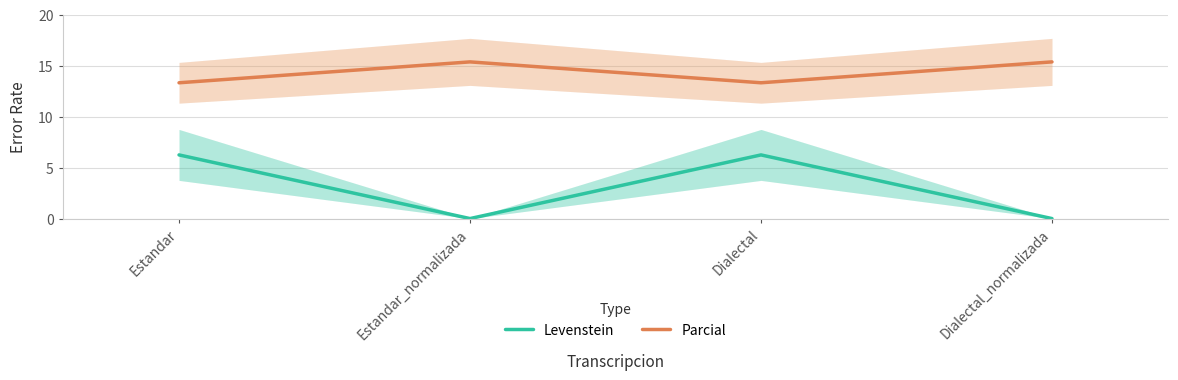

At which category does Parcial reach its first local peak?

Estandar_normalizada